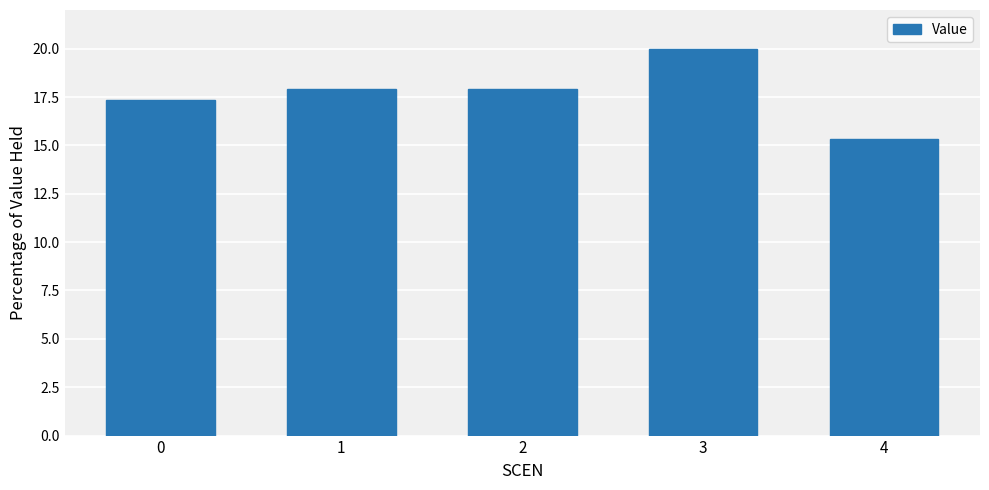

What is the greatest value displayed?

20.0